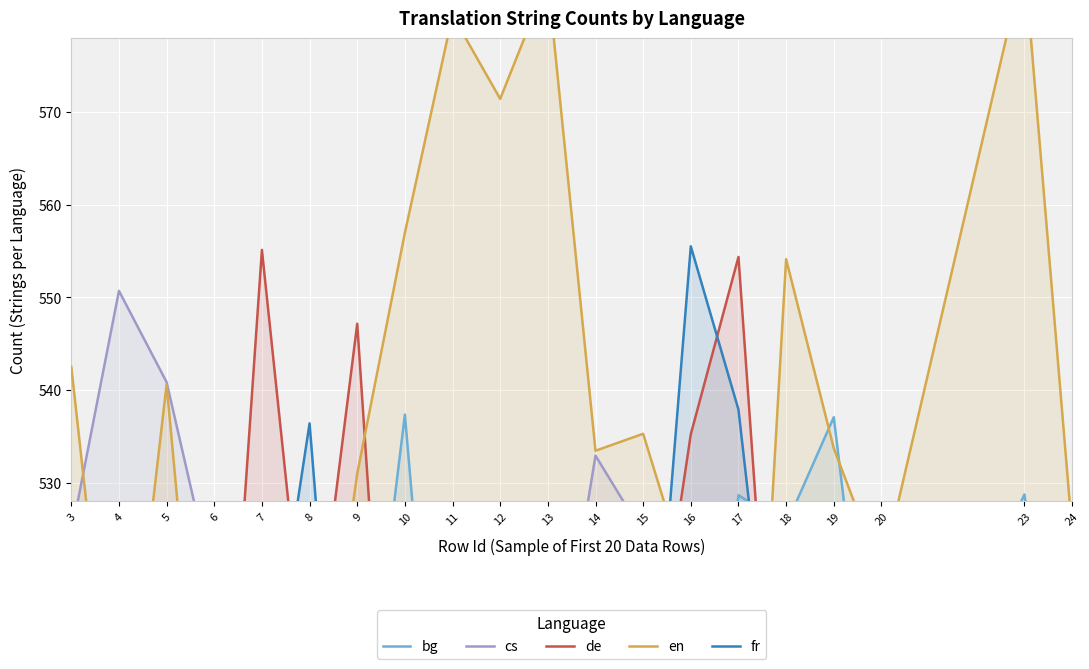

What is the difference between the maximum and minimum values in the fr series?

97.3